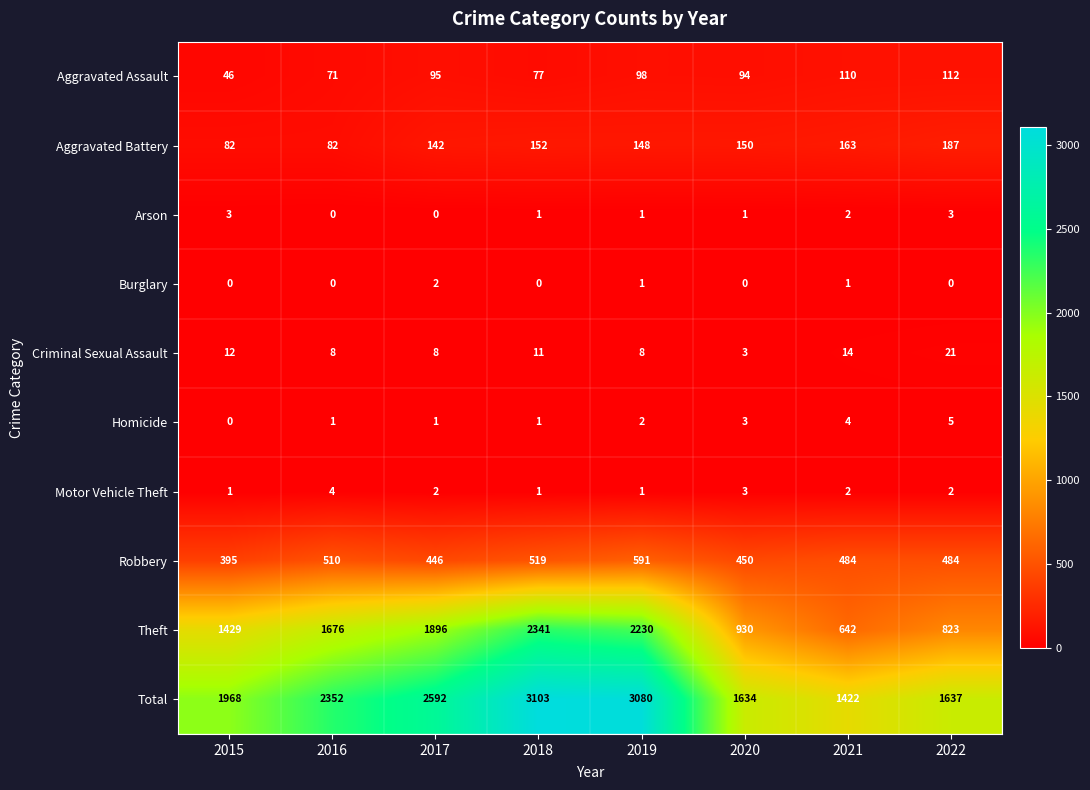

Count the number of categories in the chart.

8